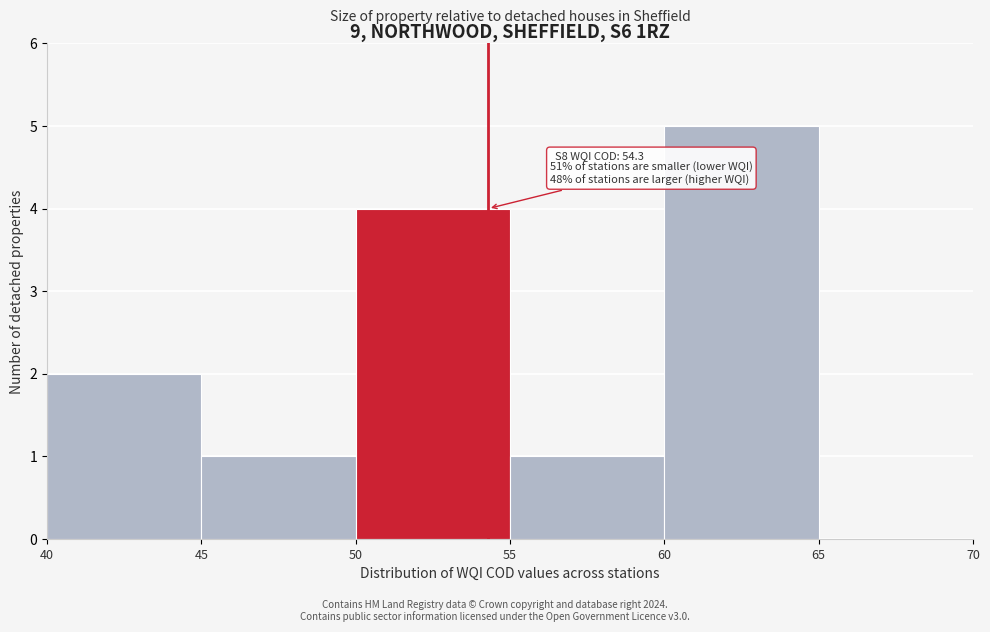

Which range on the x-axis has the tallest bar?

60 to 65